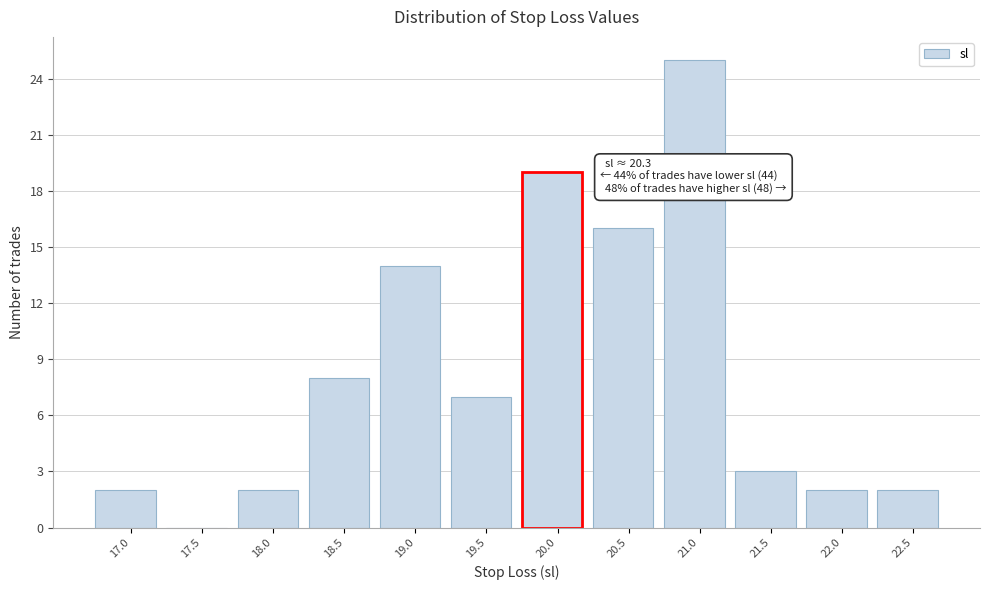

Reading left to right, extract all data points from this chart.

17.0=2	17.5=0	18.0=2	18.5=8	19.0=14	19.5=7	20.0=19	20.5=16	21.0=25	21.5=3	22.0=2	22.5=2